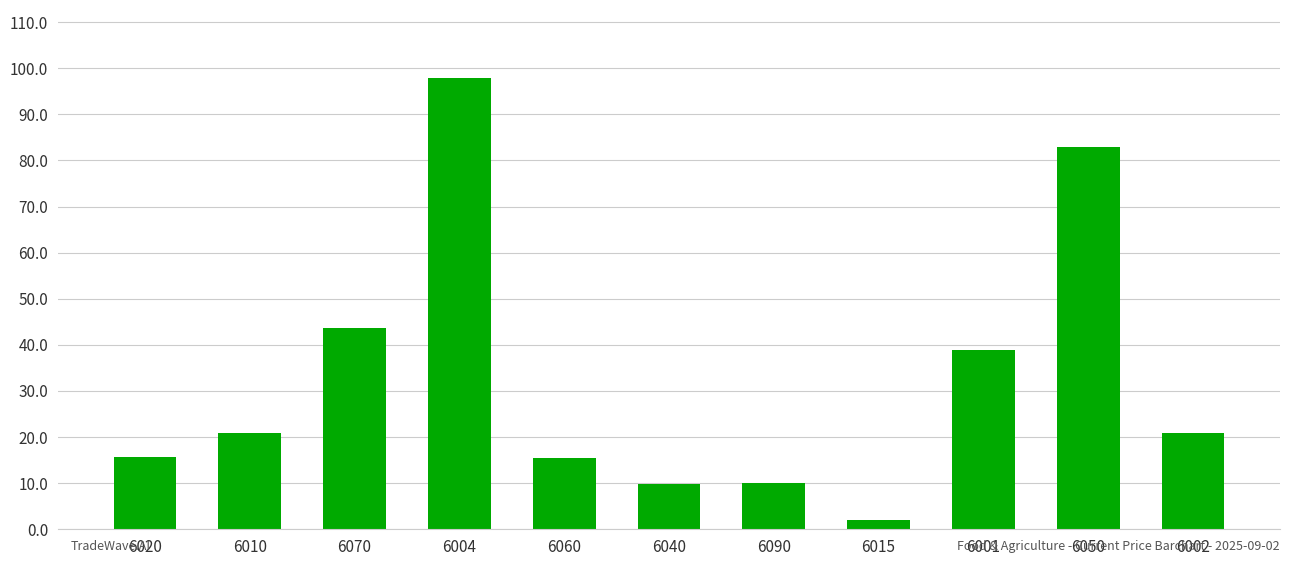

At which category does the chart reach its peak across all series?

6004